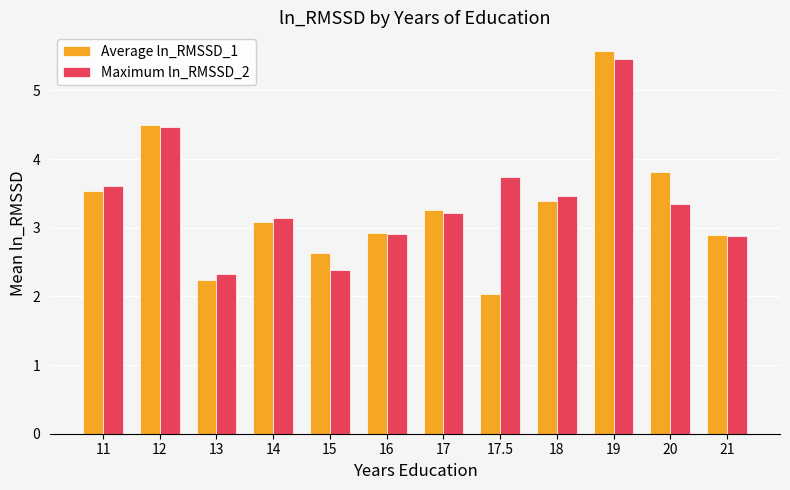

Does the chart contain any negative values?

No